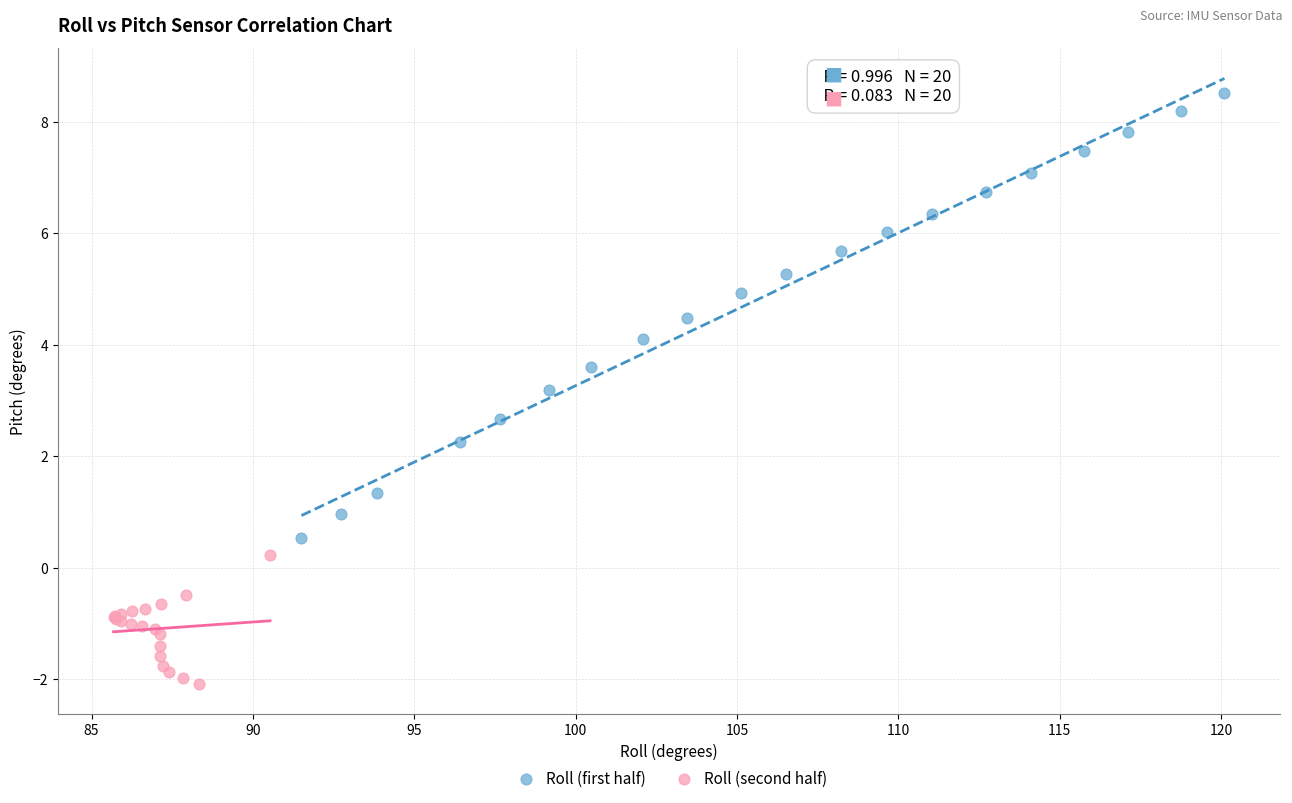

Which series contains the highest Y value?

Roll (first half)